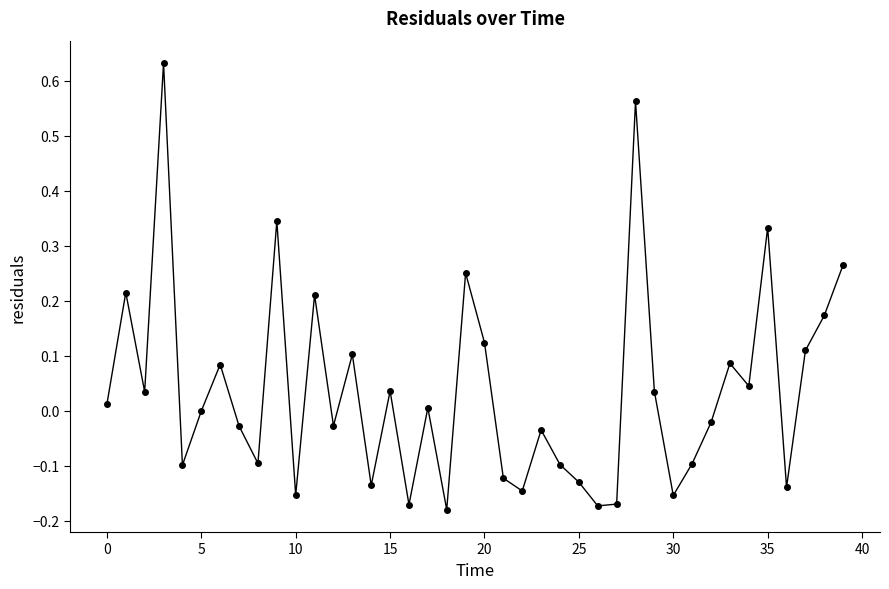

What is the difference between the maximum and second lowest values?

0.8